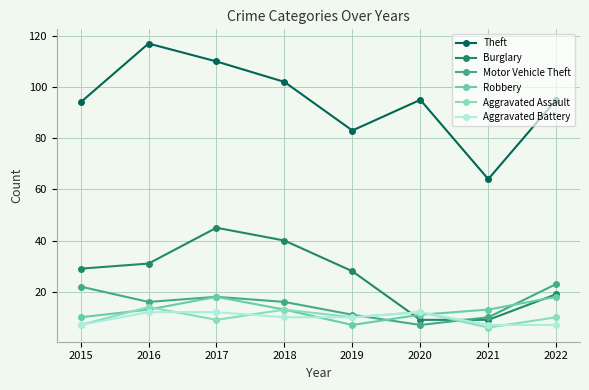

What is the value of the Aggravated Battery point at the 7th from the left?

7